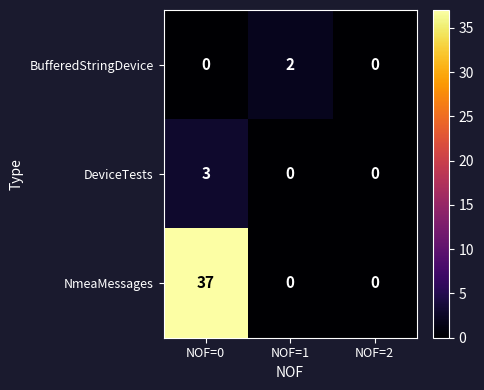

What is the sum of all NmeaMessages values?

37